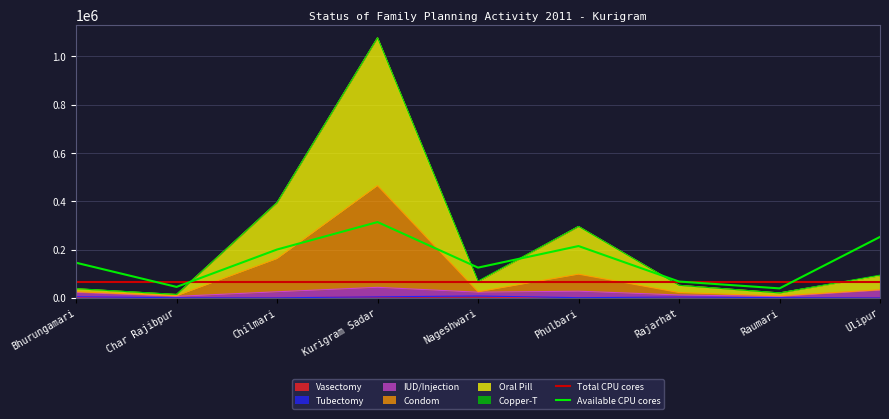

How many data points in Condom are less than 25679?

4